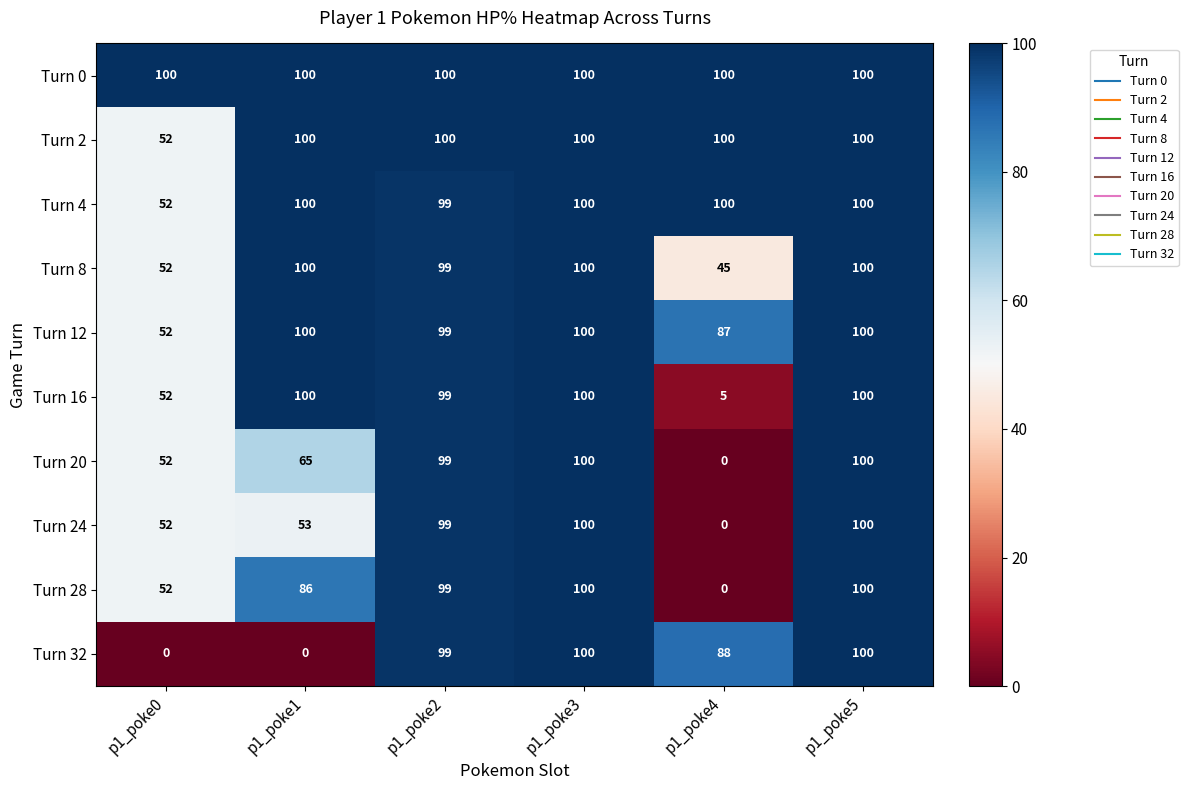

Which series has the largest total across all categories?

Turn 0